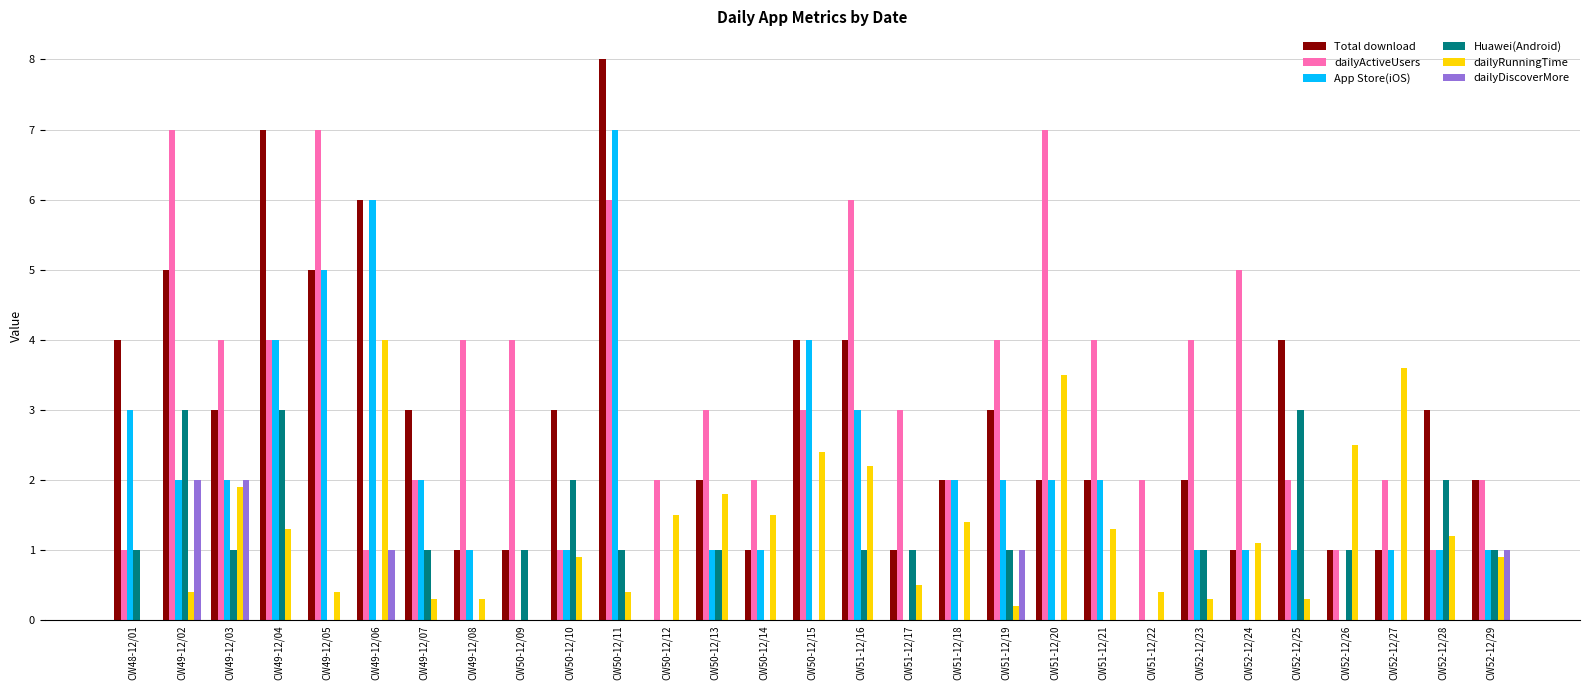

What is the spread (max minus min) of values at CW50-12/13?

3.0